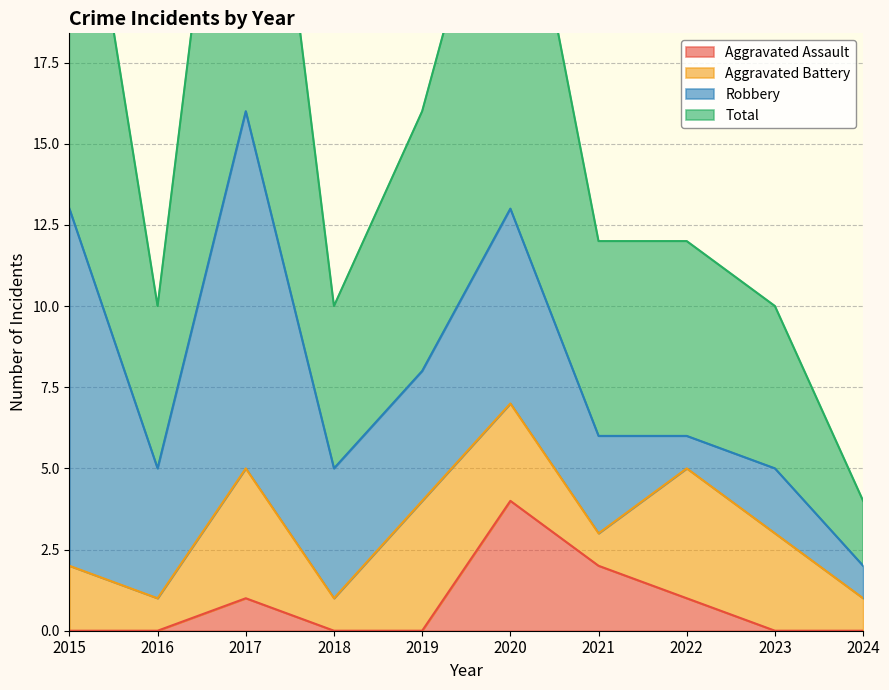

Is it true that Aggravated Assault equals 2 at 2017?

False